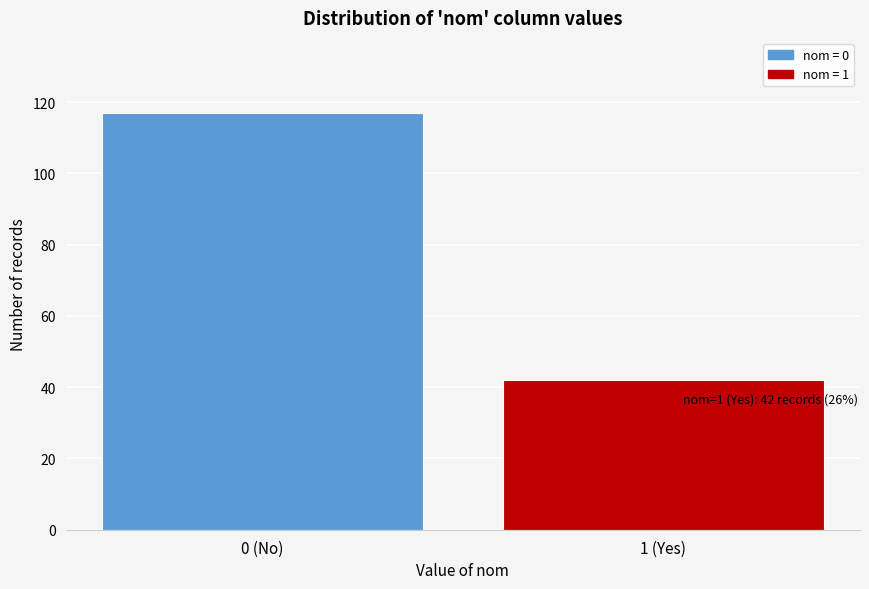

Reading right to left, what are all the values shown in this chart?

42	117